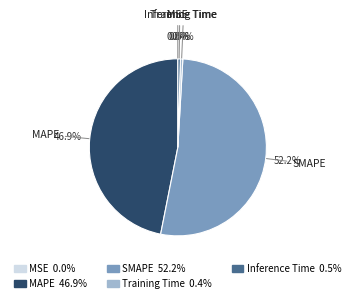

Is the sum of Inference Time and SMAPE greater than half?

Yes